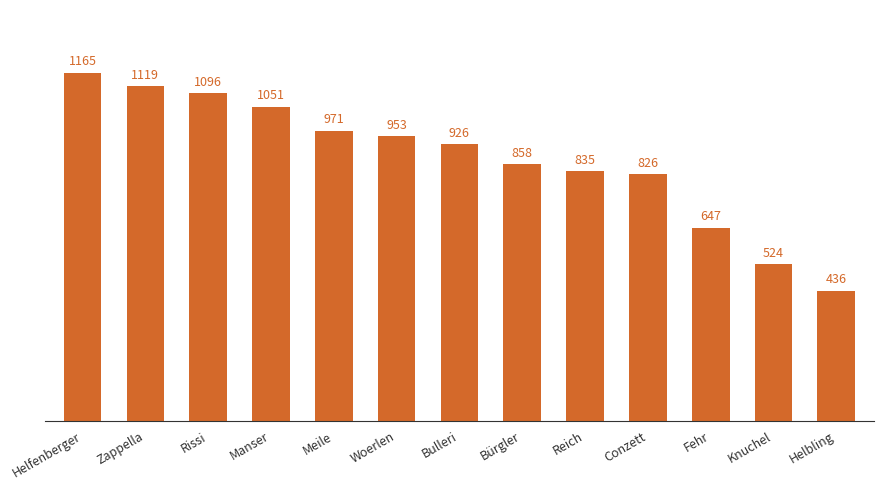

At which category does the chart reach its peak across all series?

Helfenberger